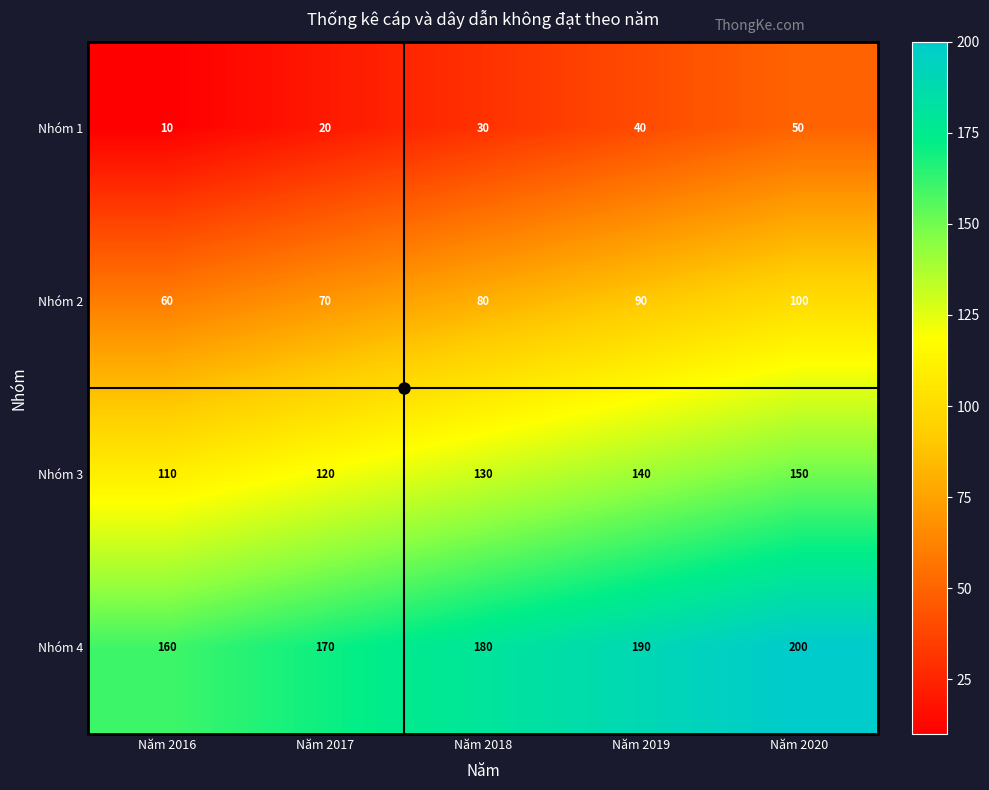

What is the difference between the second highest and second lowest values in the Nhóm 1 series?

20